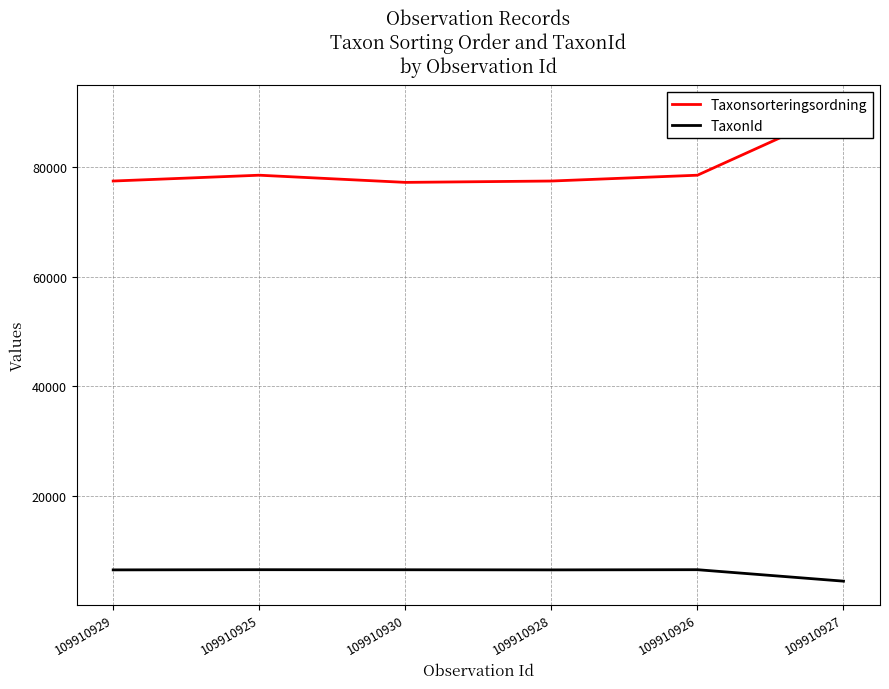

What is the maximum value for TaxonId?

6458